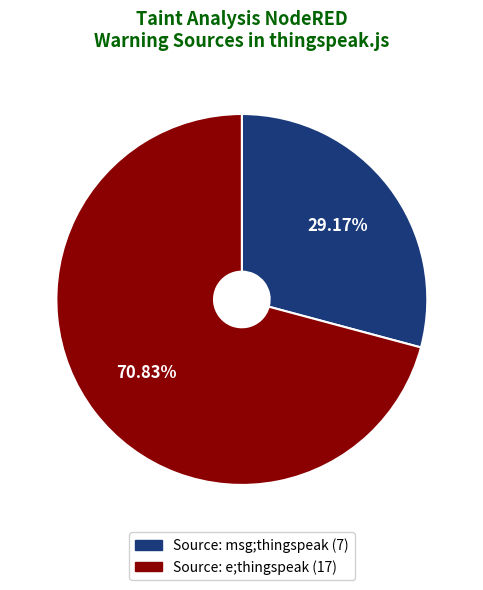

Approximately how many times larger is the value at Source: msg;thingspeak compared to Source: e;thingspeak?

0.4